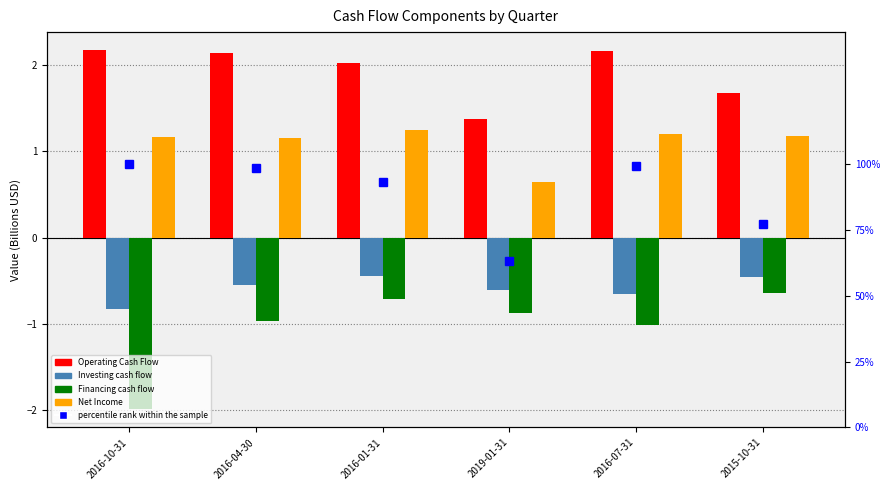

What is the label of the 6th bar from the left?

2015-10-31